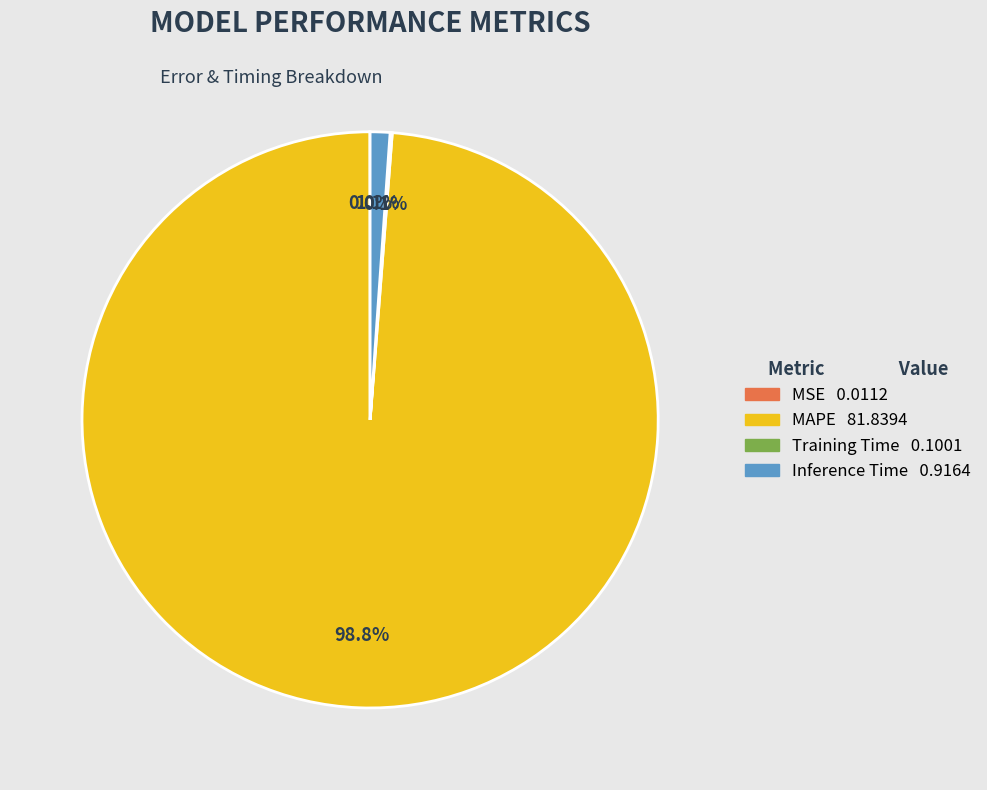

Combined, what portion of the pie is MAPE and Inference Time?

99.9%